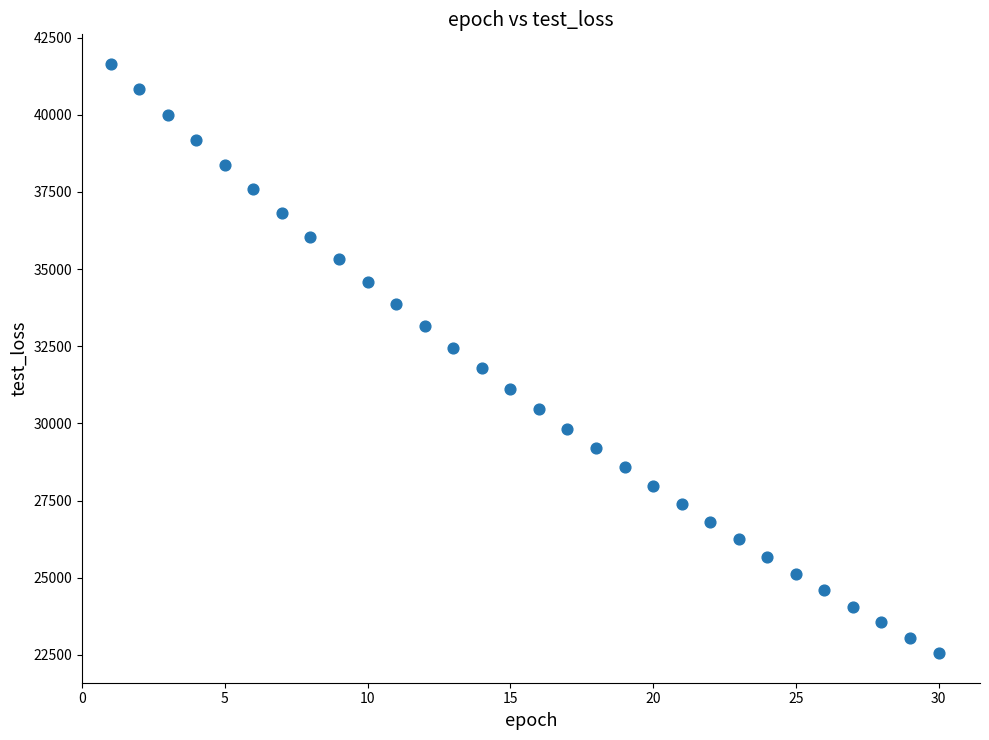

What is the range of X values (max minus min)?

29.0